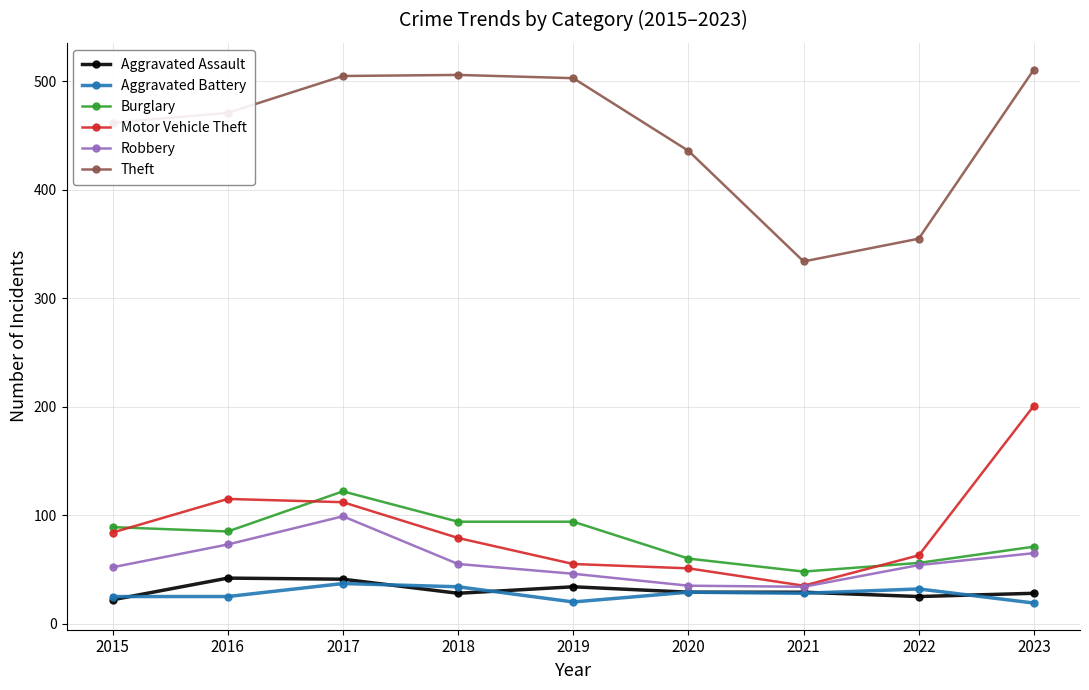

What is the sum of the Aggravated Assault values at 2016 and 2023?

70